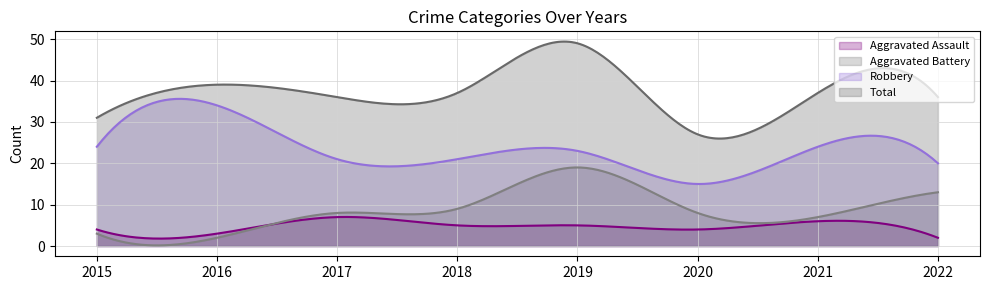

How many data points does each series have?

8